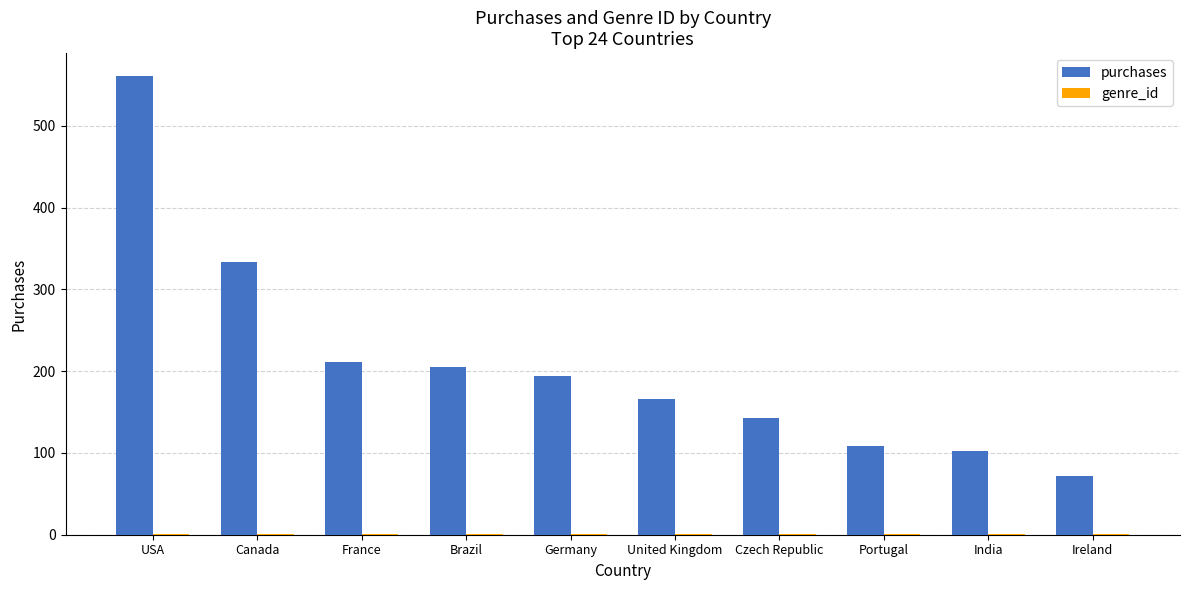

Where is purchases nearest to the value 316?

Canada